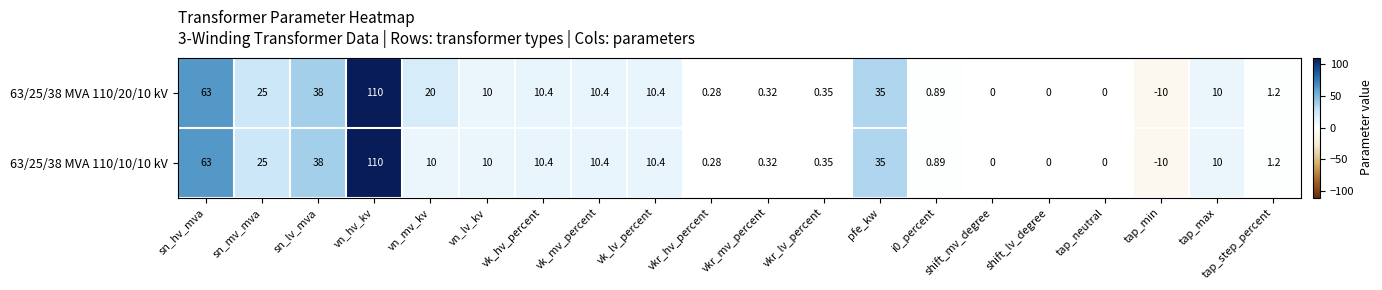

At which label does 63/25/38 MVA 110/10/10 kV reach its minimum?

tap_min